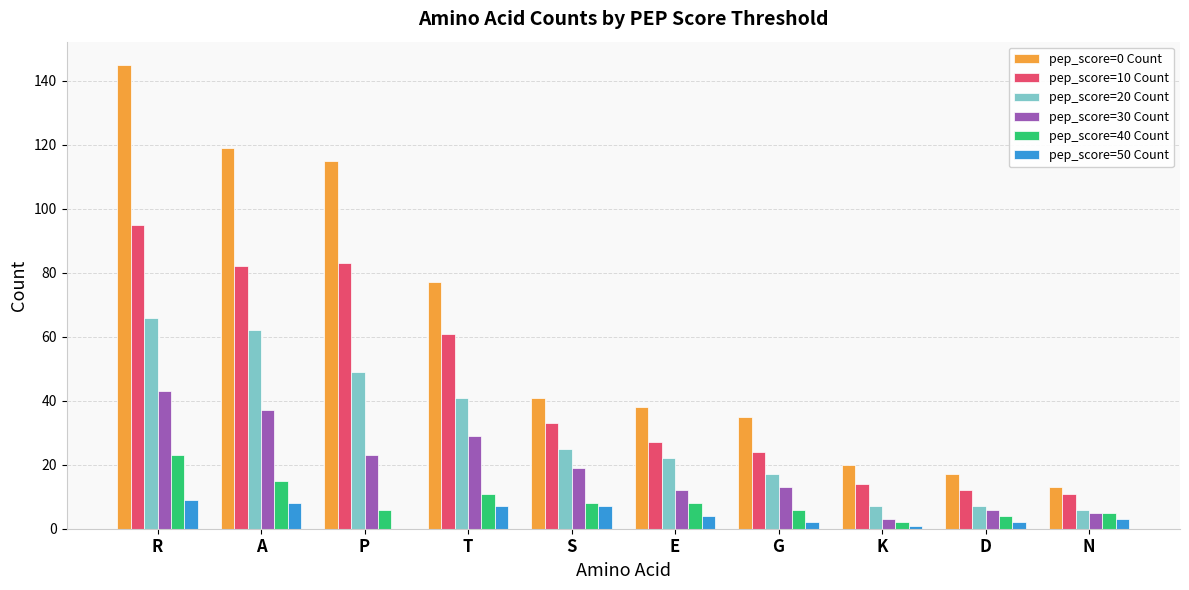

Where does the pep_score=50 Count series first go above 4?

R